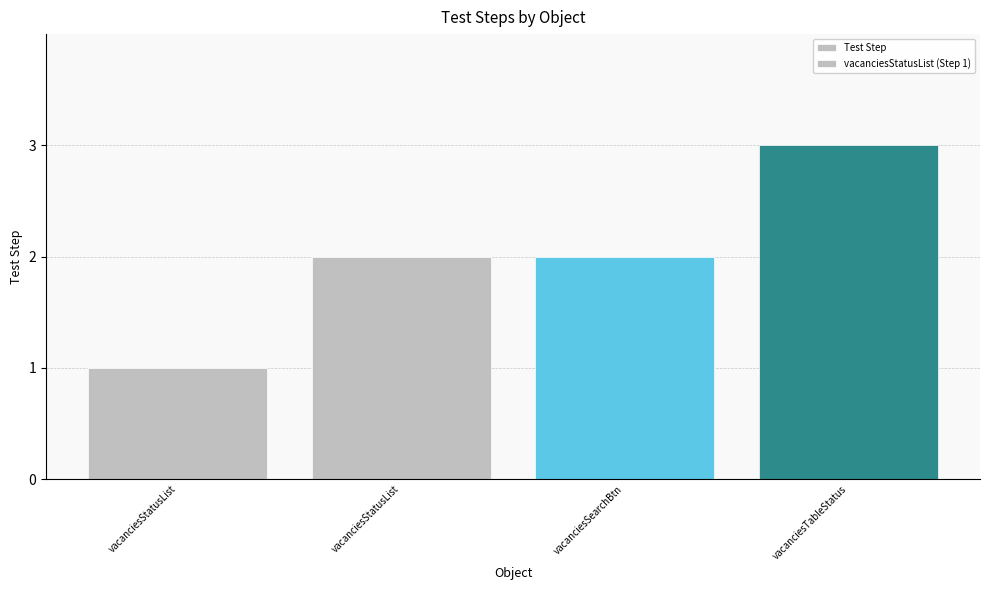

Does the chart contain any negative values?

No